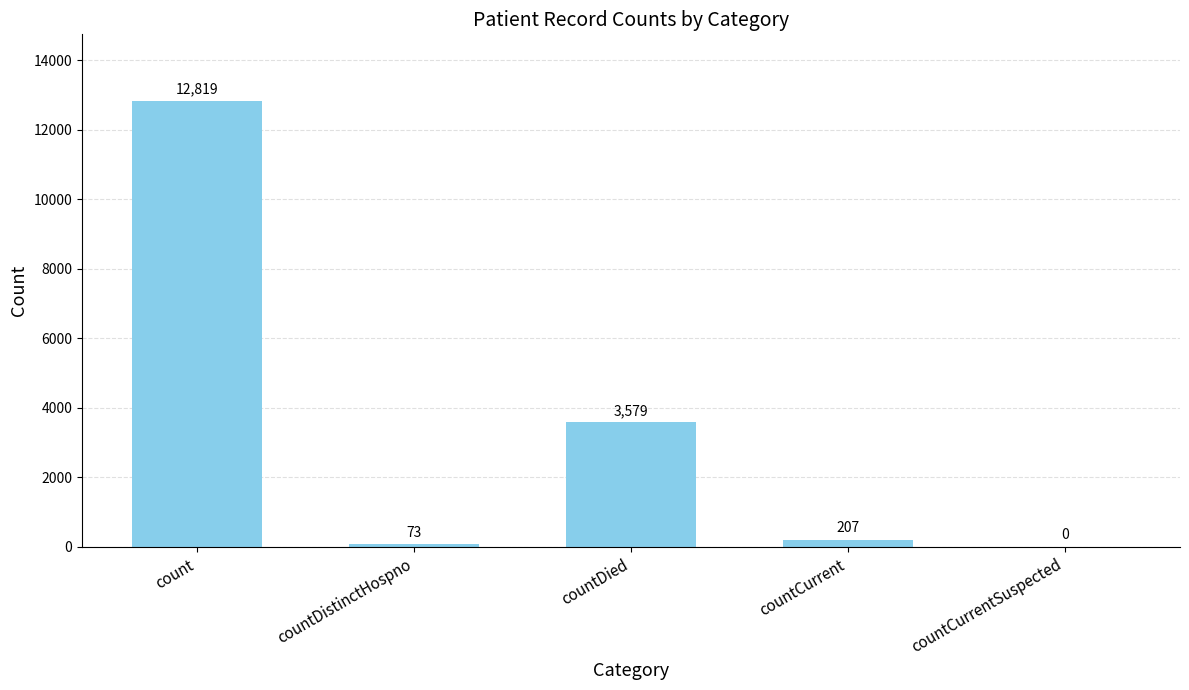

The value at count is 6291. True or false?

False